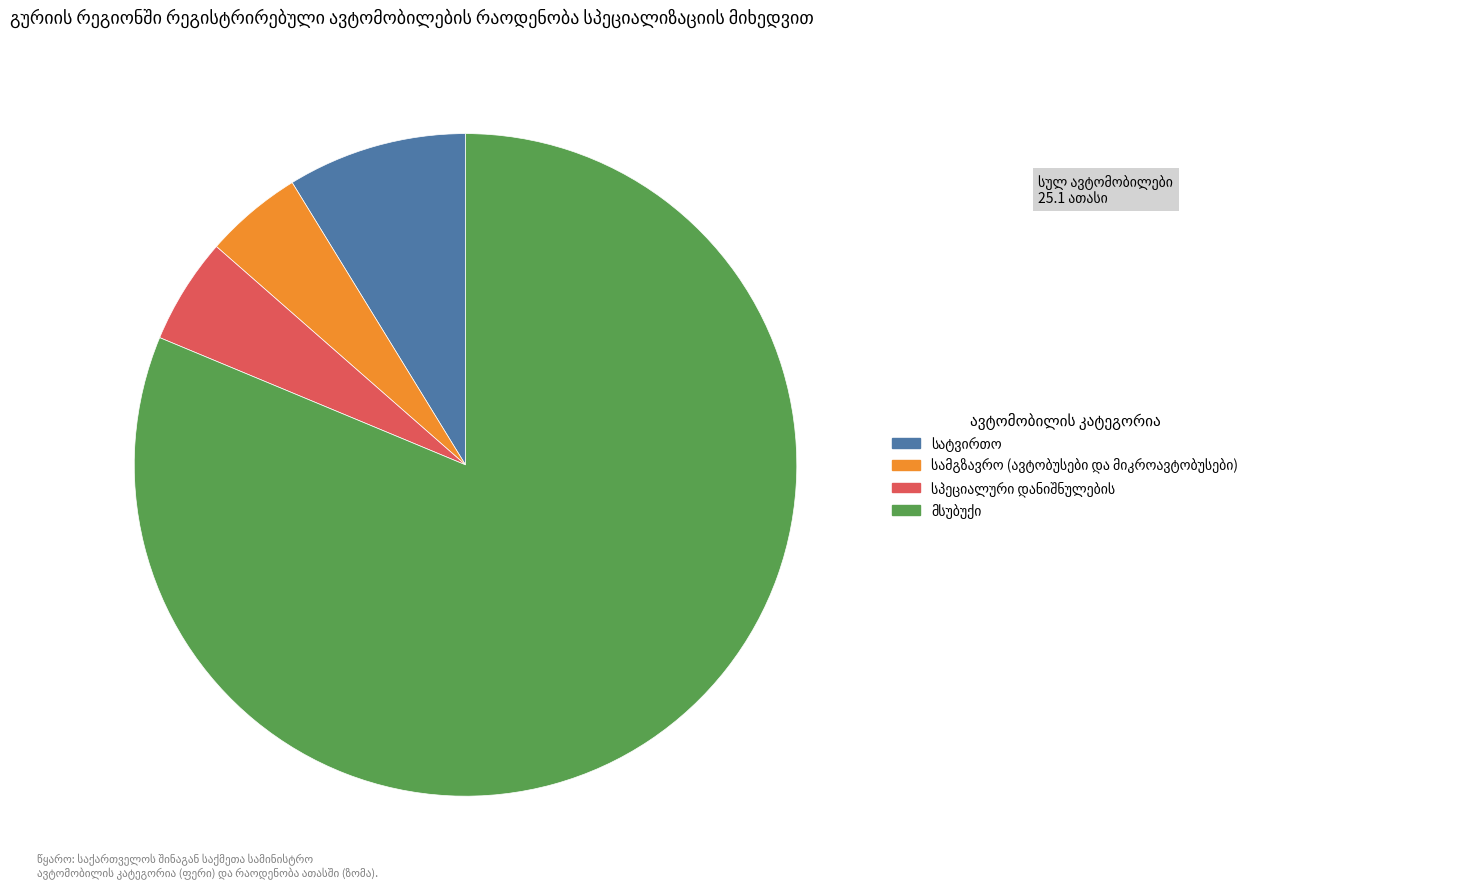

Is there any slice that represents more than half of the pie?

Yes